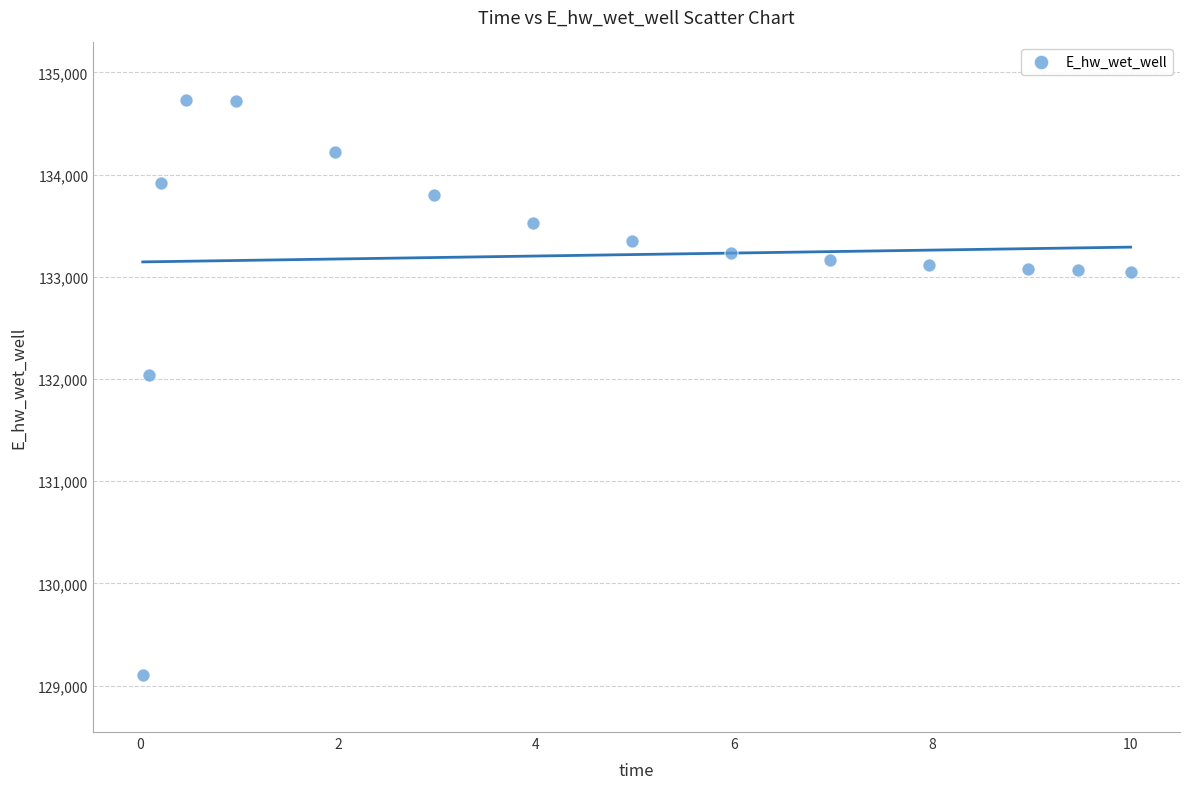

What is the range of X values (max minus min)?

10.0